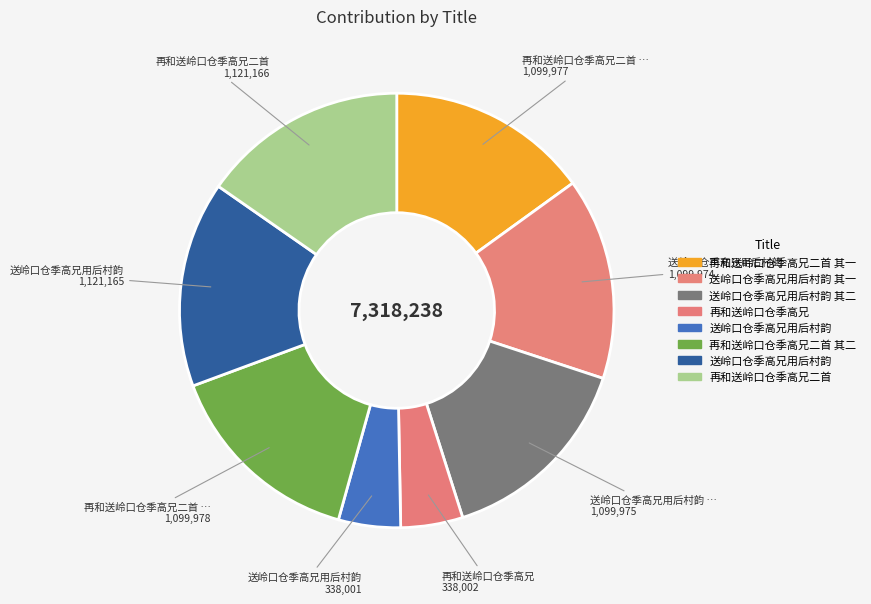

To the nearest percent, what is the difference between the largest and smallest slice percentages?

11%